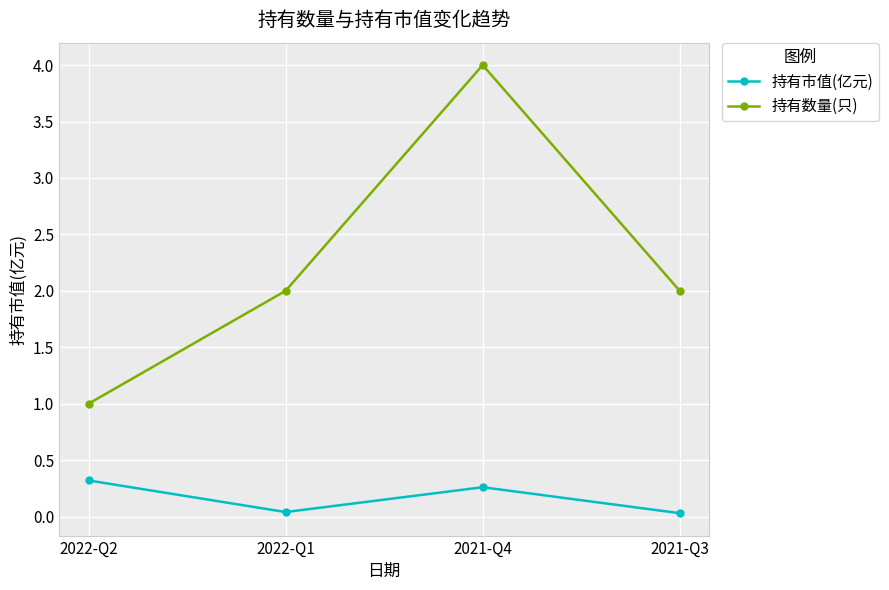

Count the number of categories in the chart.

4